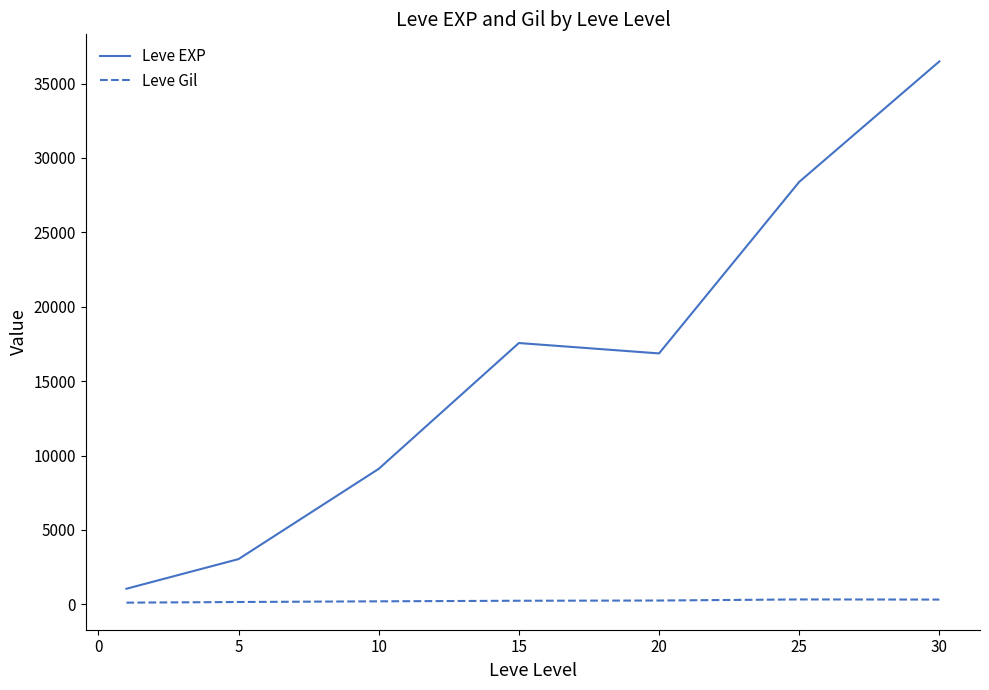

True or false: Leve EXP has more than 1 points higher than both neighbors.

False